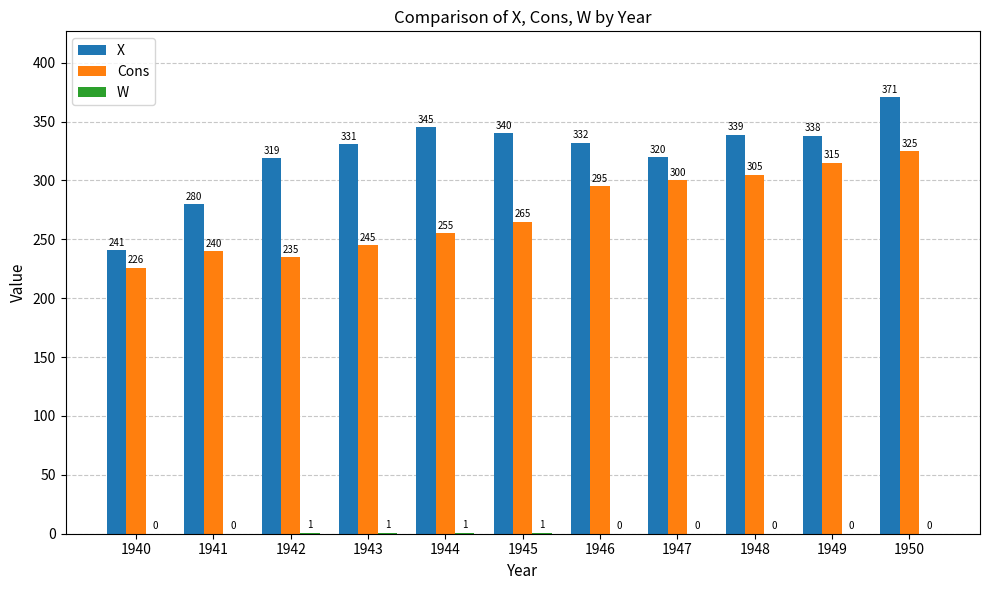

At which label is X closest to 306?

1942